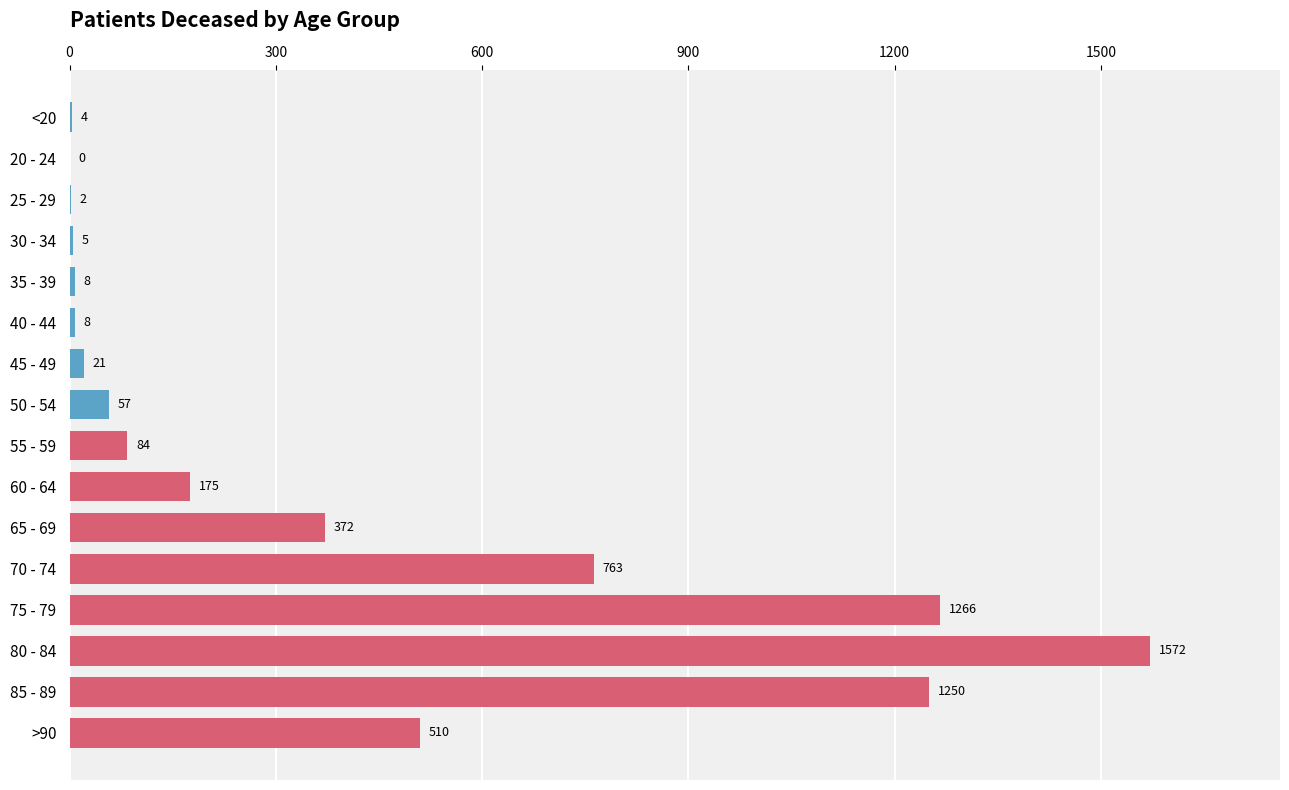

Where is the data nearest to the value 786?

70 - 74